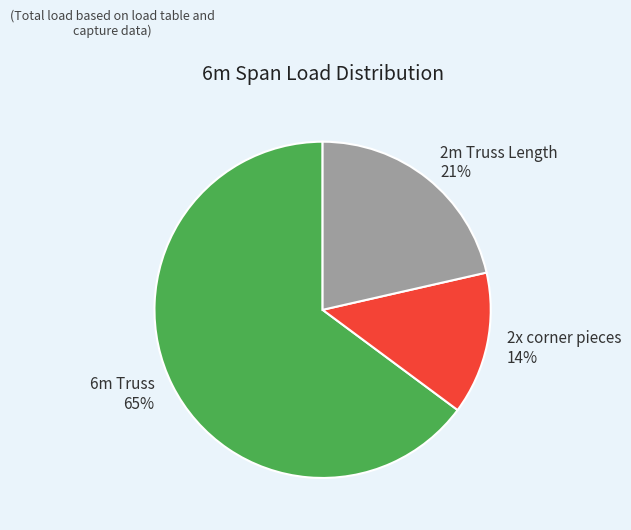

Which slice is the largest?

6m Truss